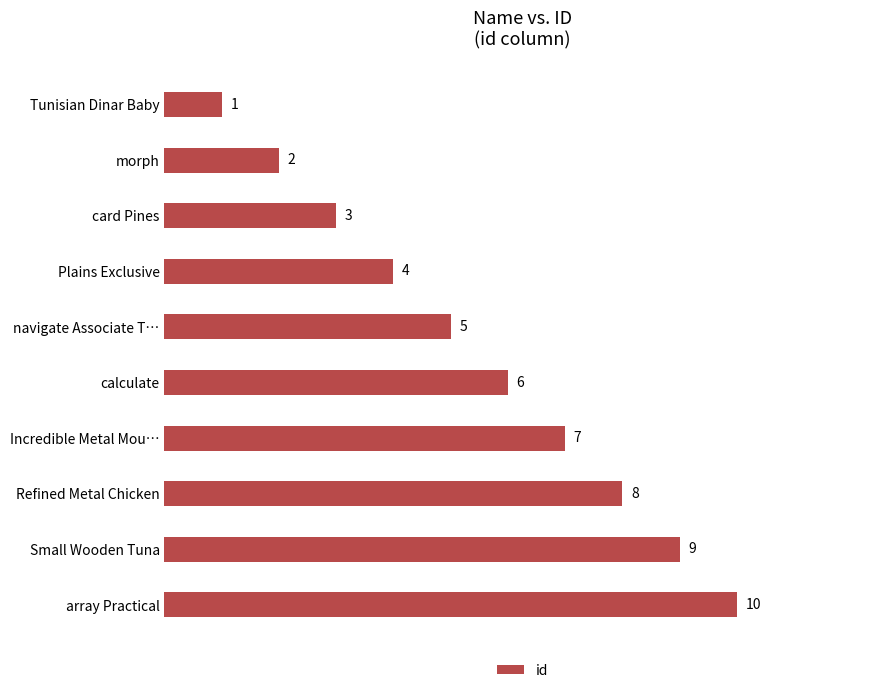

At which label is the value closest to 5?

navigate Associate T…